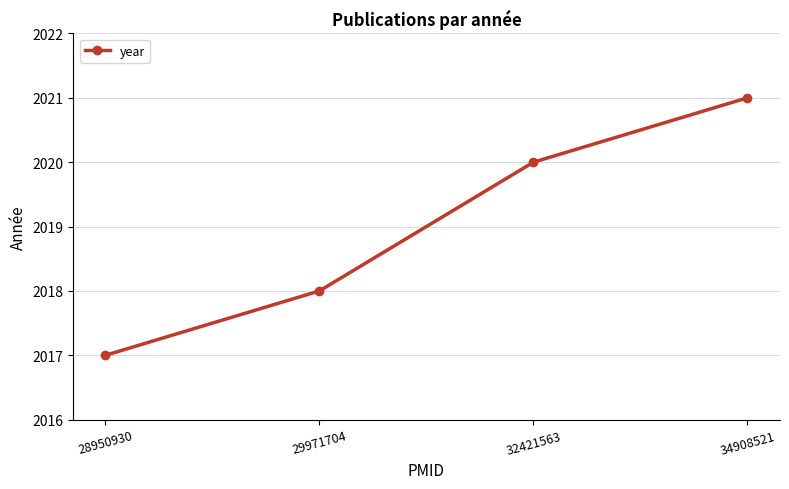

What is the change in value from 29971704 to 32421563?

+2